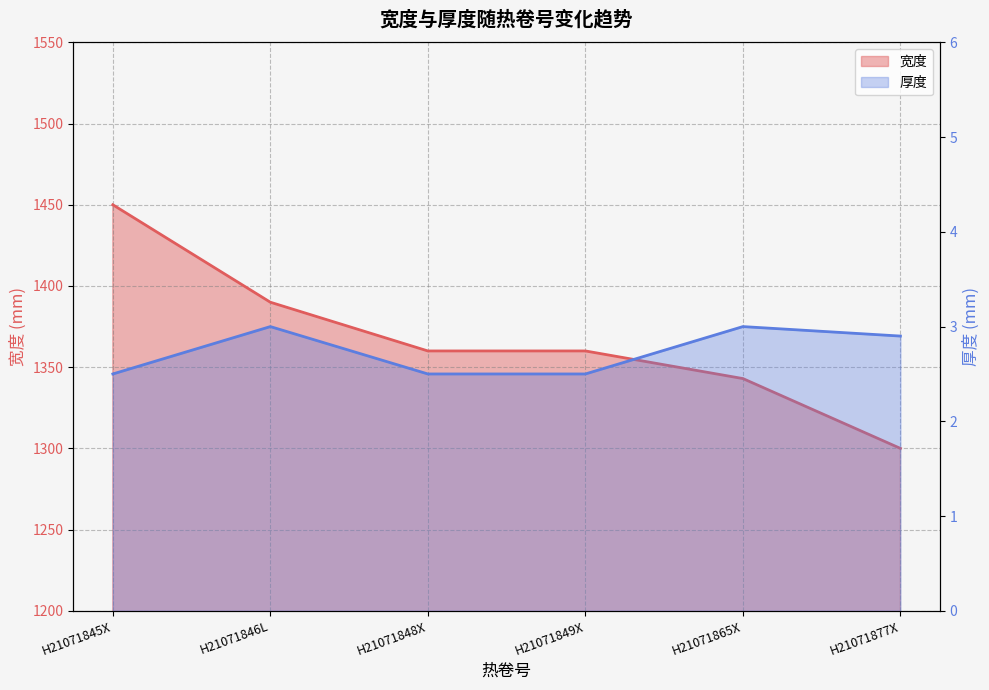

Which category has the highest value across all series?

H21071845X